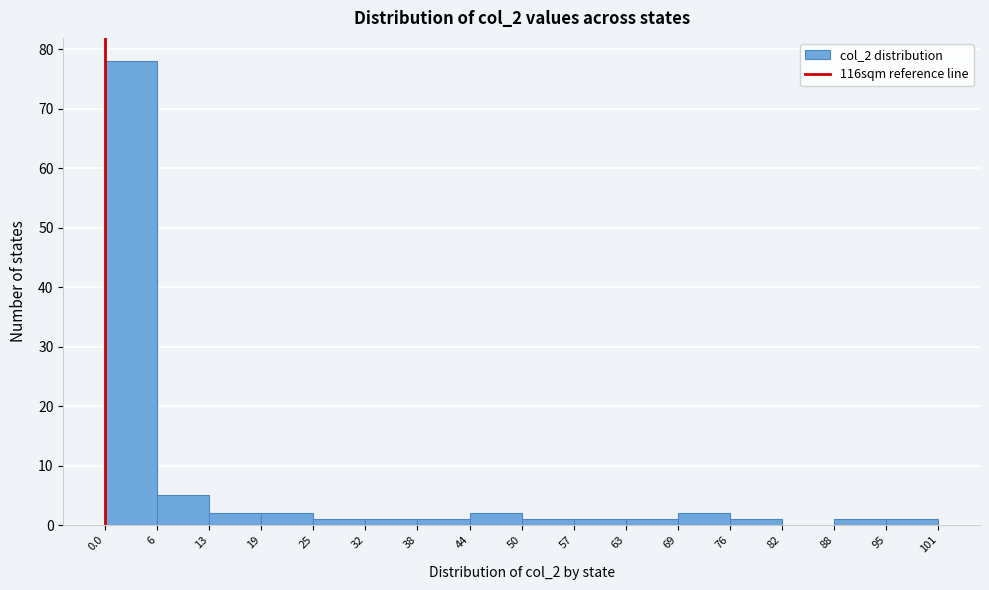

Reading left to right, transcribe this chart: for each bar, give the range it covers on the x-axis and its height. The values are not printed on the chart, so give them approximately, as read against the axis.

0.0 to 6: 78
6 to 13: 5
13 to 19: 2
19 to 25: 2
25 to 32: 1
32 to 38: 1
38 to 44: 1
44 to 50: 2
50 to 57: 1
57 to 63: 1
63 to 69: 1
69 to 76: 2
76 to 82: 1
82 to 88: 0
88 to 95: 1
95 to 101: 1